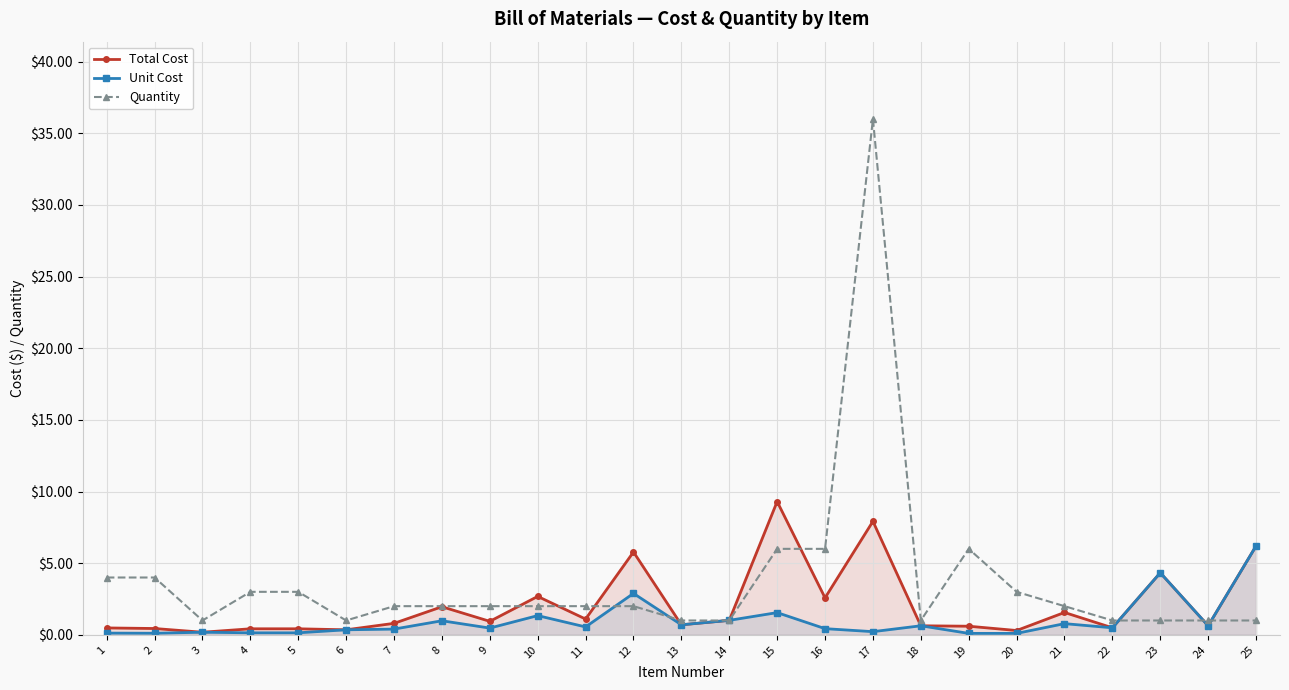

What is the sum of all Quantity values?

94.0